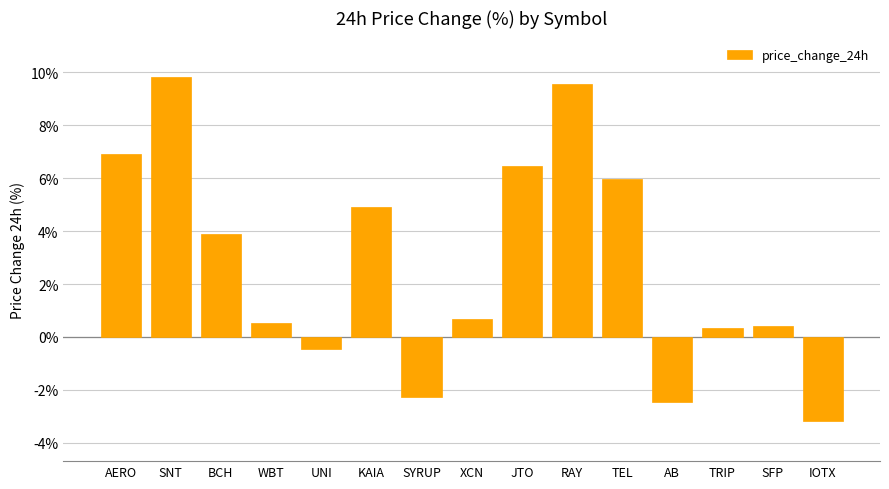

Between TEL and JTO, which is larger?

JTO